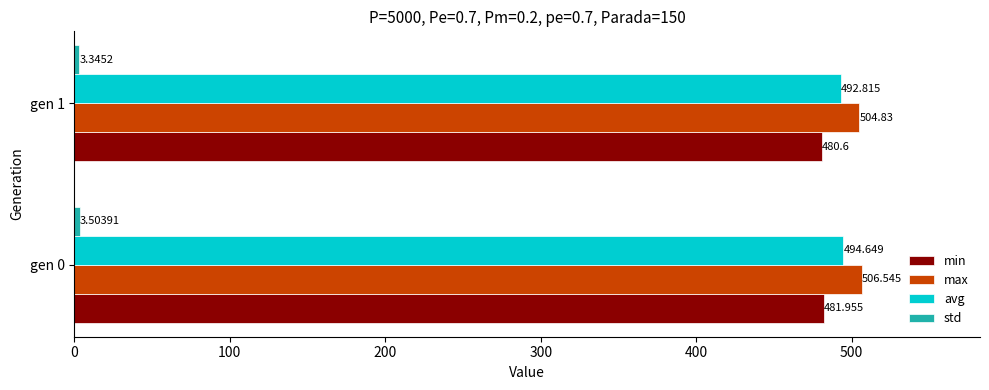

Between gen 0 and gen 1, which series saw the biggest shift?

avg